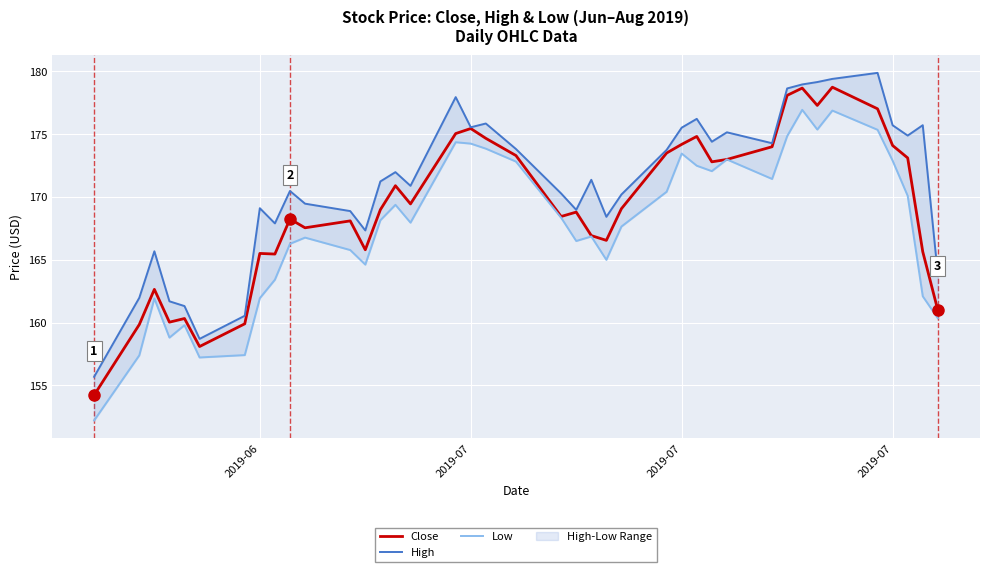

How many interior local valleys does the Close series have?

10